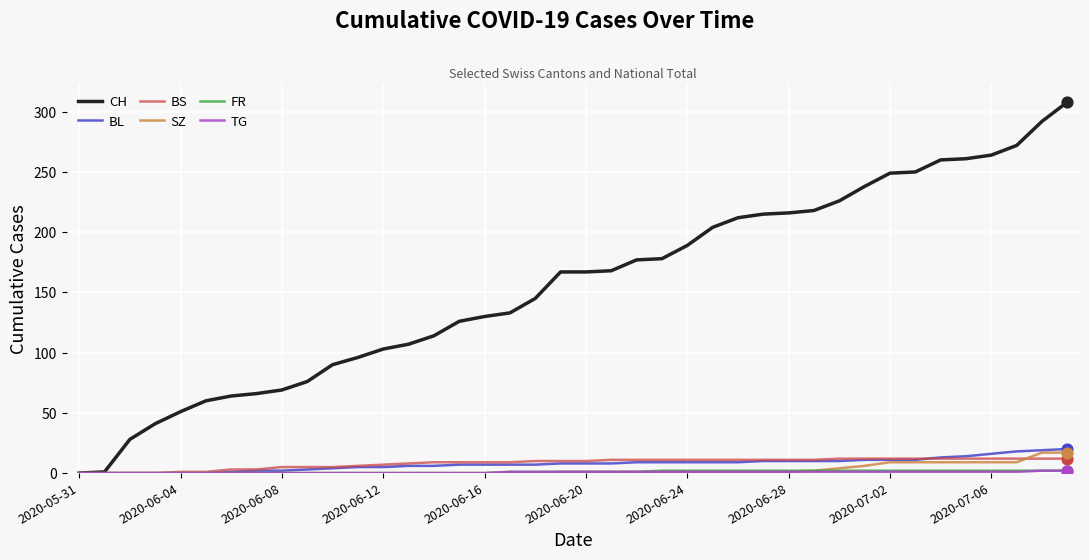

Which series has the widest spread of values?

CH